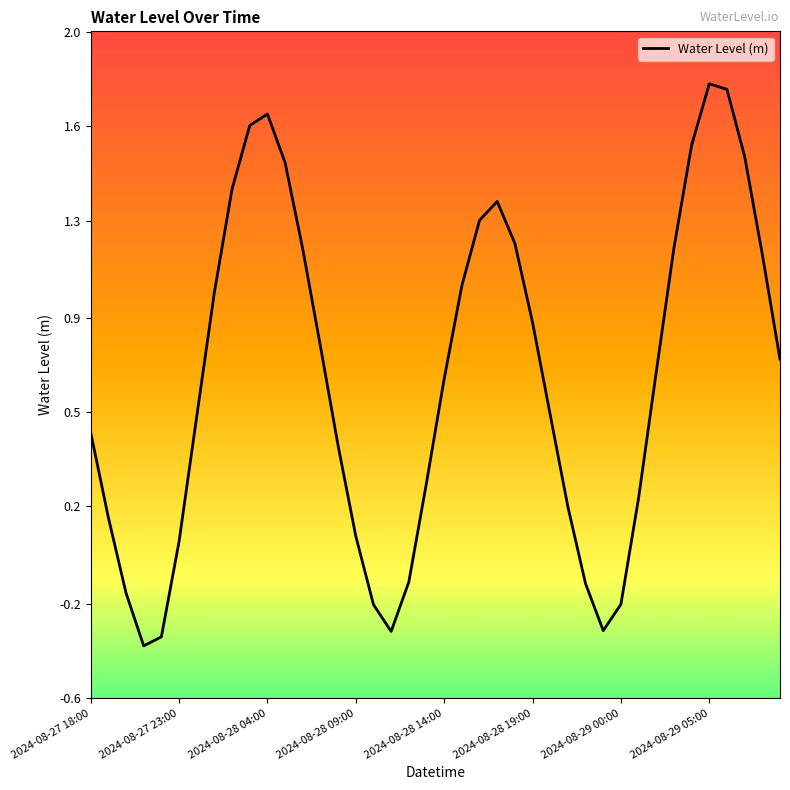

Does the chart display data point markers on the line(s)?

No